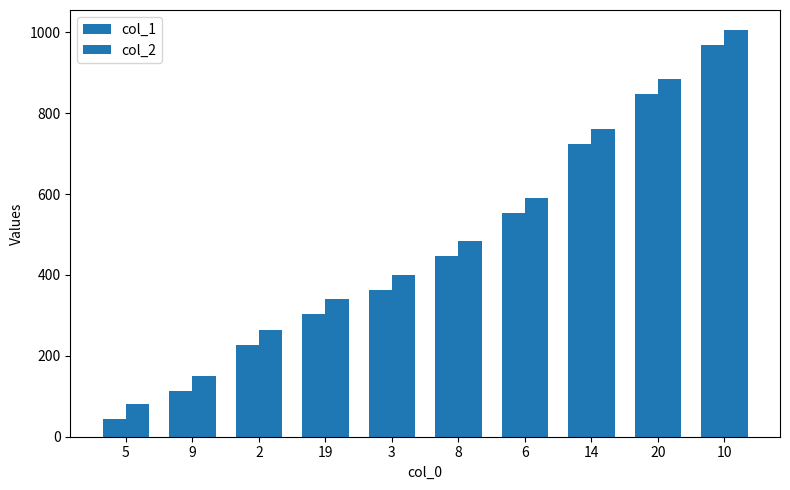

Does the chart contain any negative values?

No